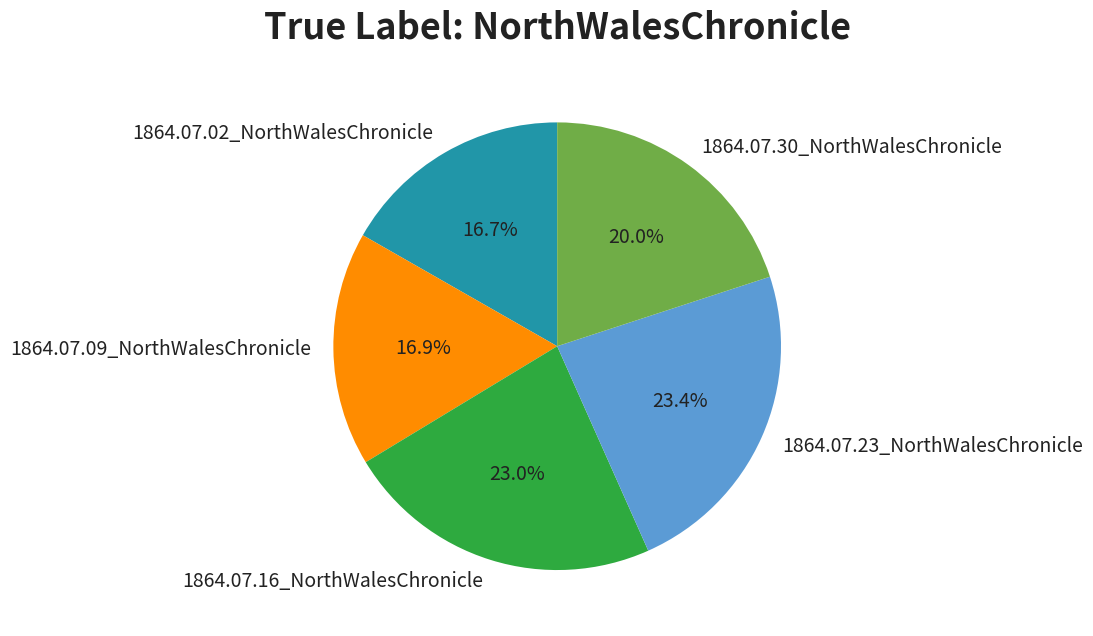

To the nearest percent, what is the difference between the largest and smallest slice percentages?

7%